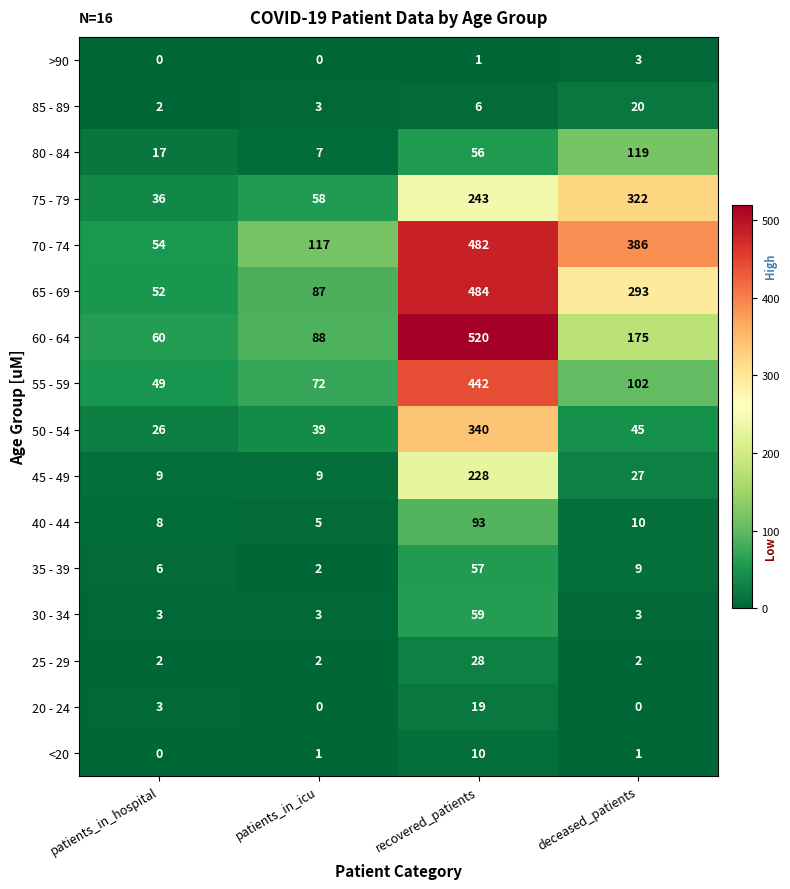

Between patients_in_hospital and deceased_patients, which series saw the biggest shift?

70 - 74